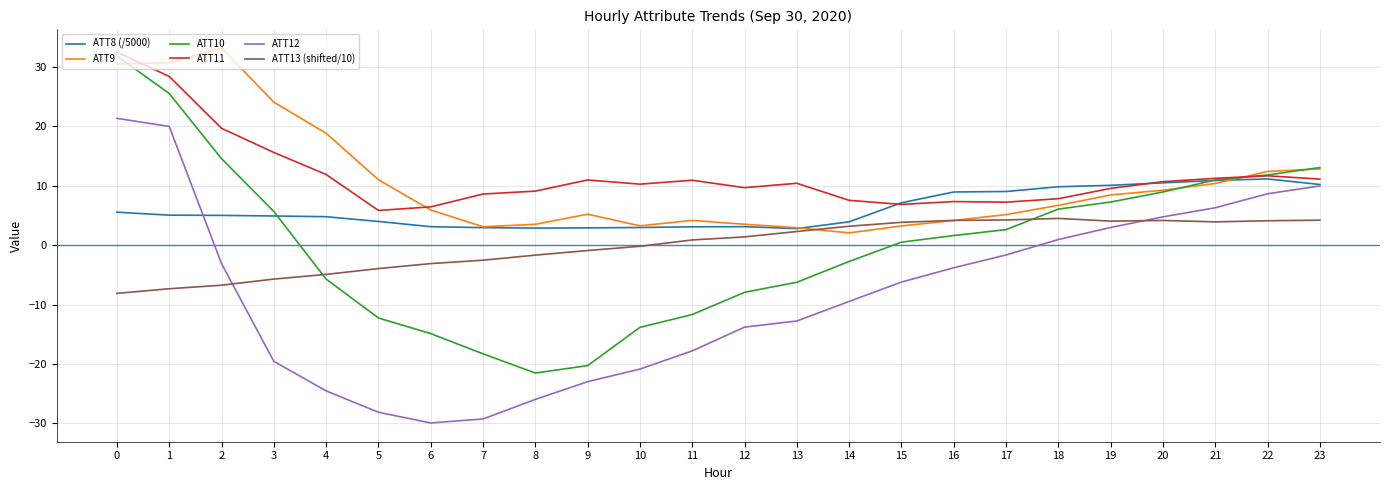

What is the maximum value for ATT13 (shifted/10)?

4.5